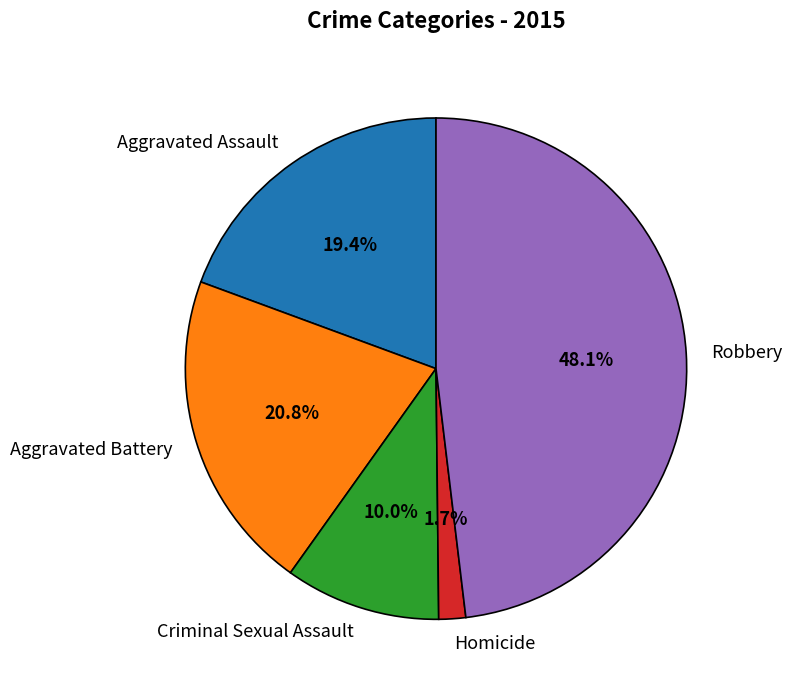

To the nearest percent, what is the average slice percentage?

20%